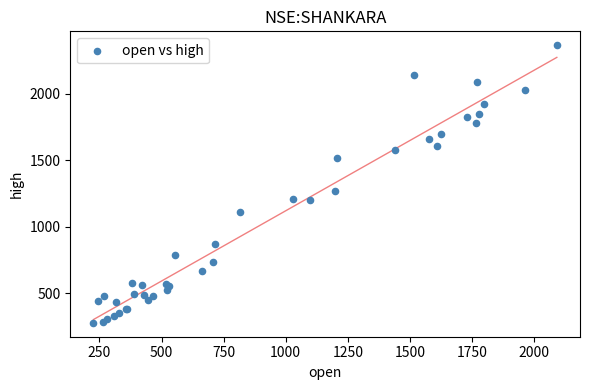

What Y value in the scatter plot is closest to 1321?

1270.0